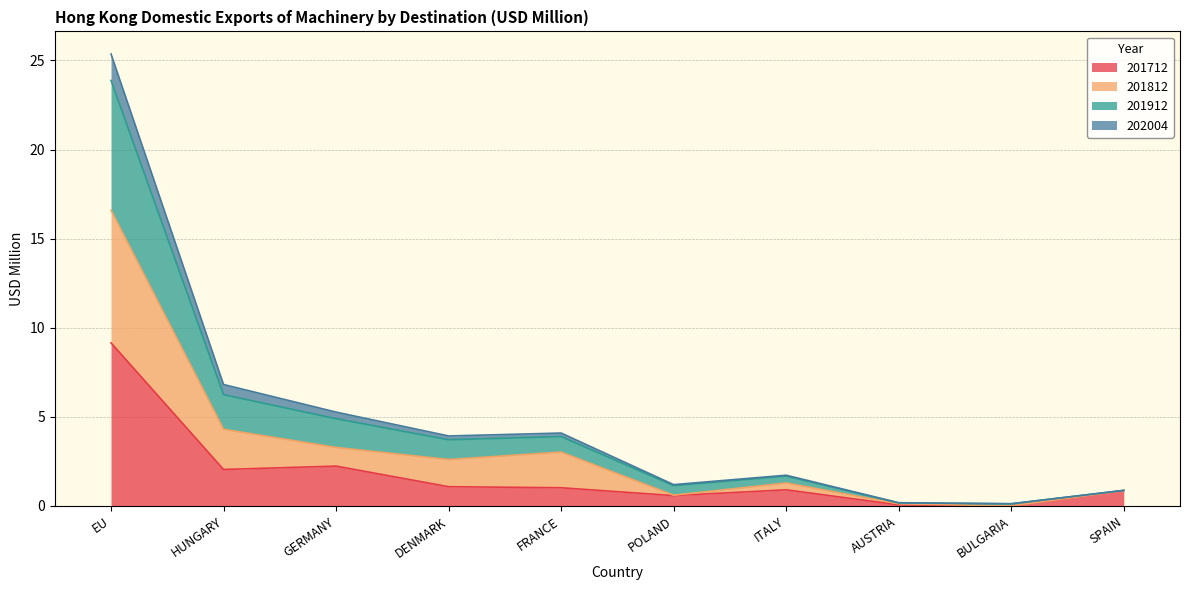

What are all the series names shown in the legend?

201712, 201812, 201912, 202004